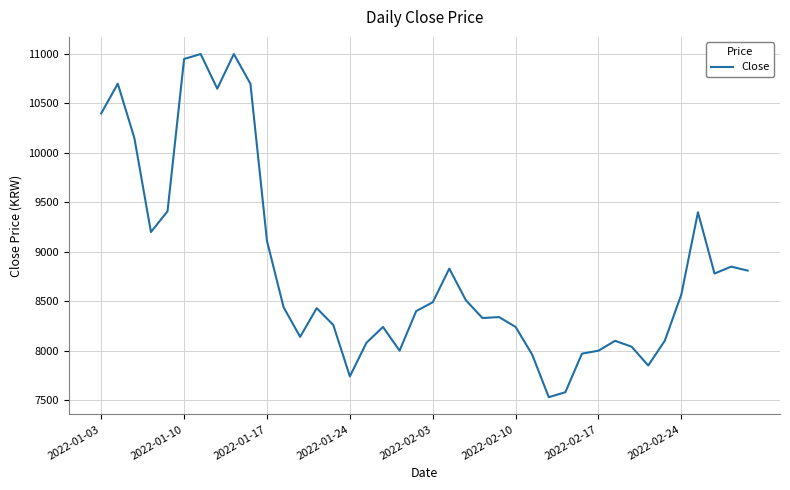

What is the greatest value displayed?

11000